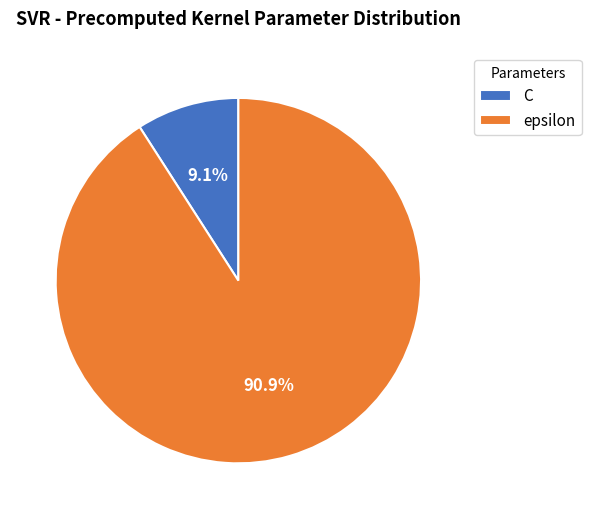

To the nearest percent, what is the difference between the largest and smallest slice percentages?

82%